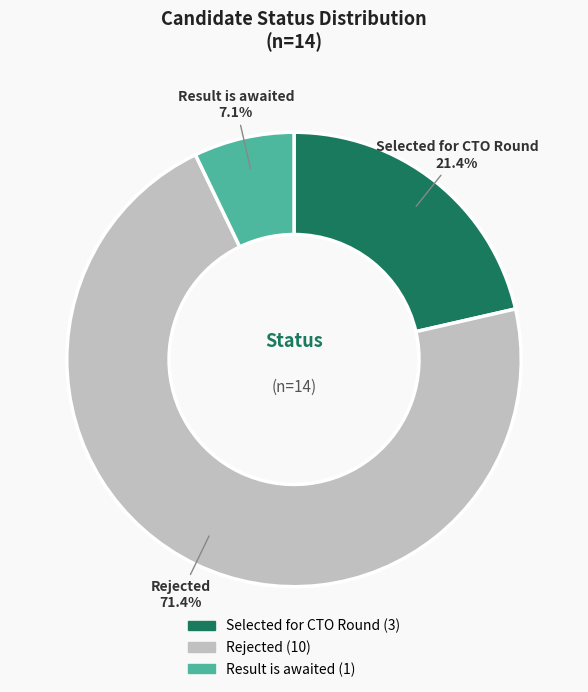

Between Rejected and Selected for CTO Round, which is larger?

Rejected